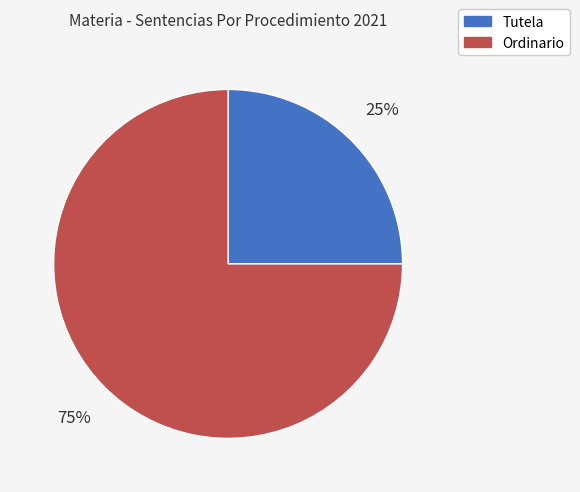

How many slices are in this pie chart?

2